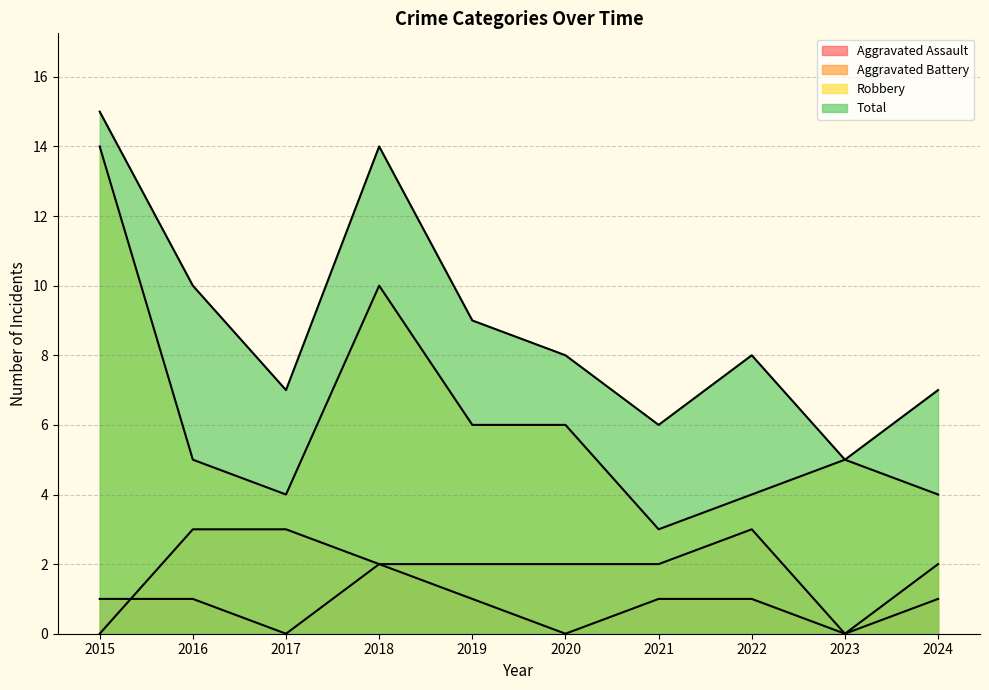

What is the value of the Total point at the 1st from the left?

15